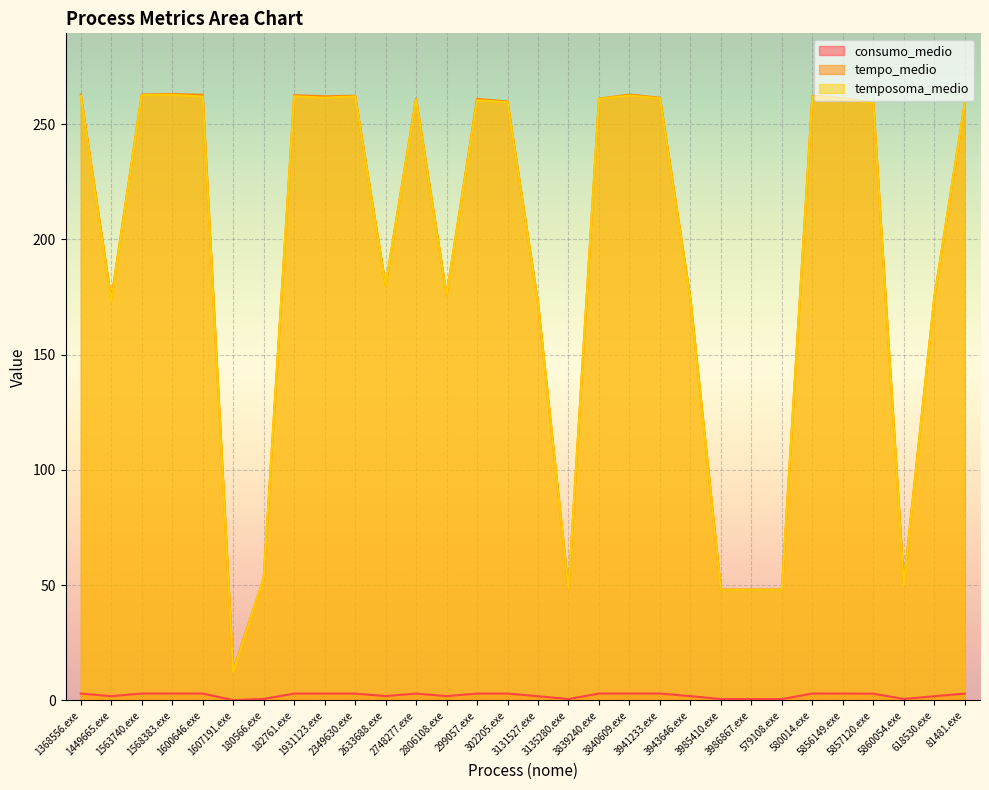

The value of temposoma_medio at 302205.exe is 124.9. True or false?

False